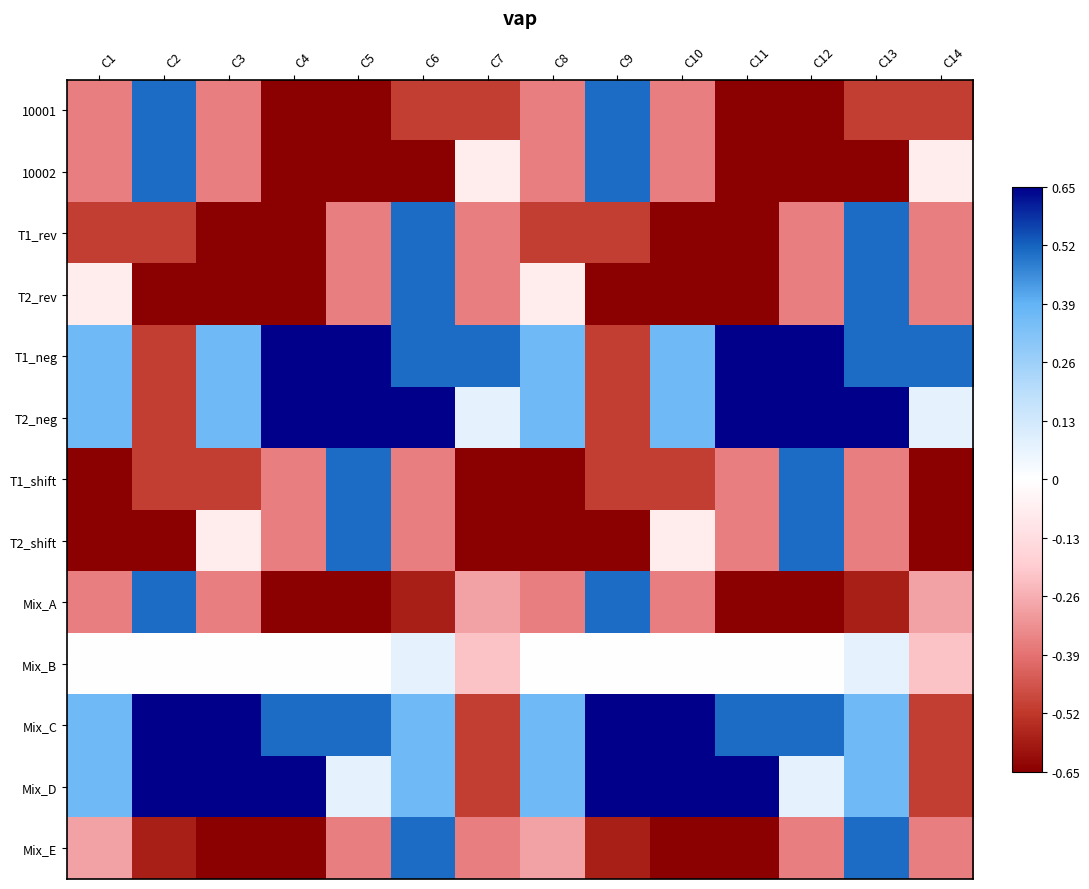

Which series has the largest total across all categories?

T1_neg